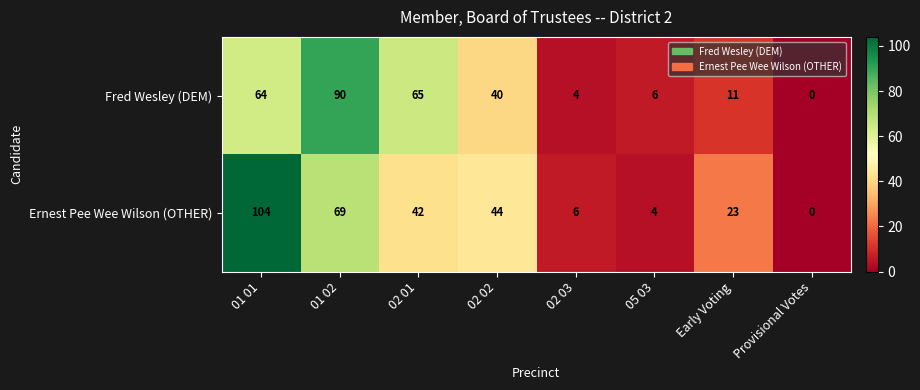

How many data points does each series have?

8